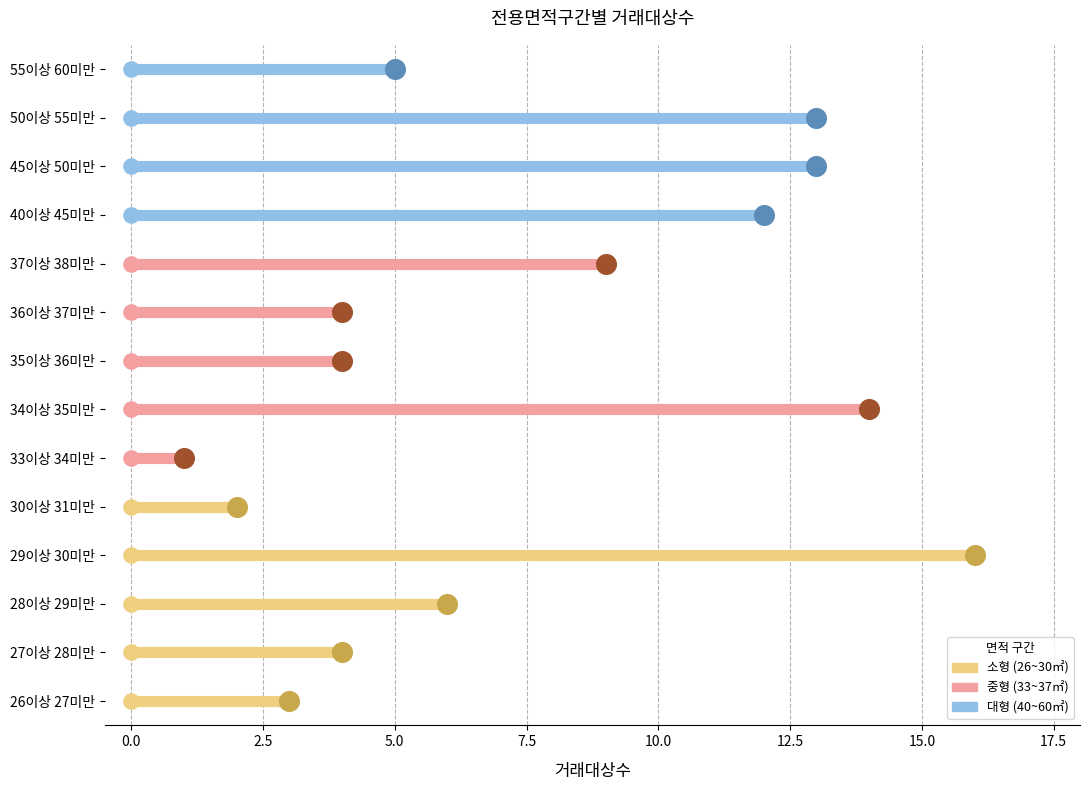

What is the change in value from 26이상 27미만 to 34이상 35미만?

+11